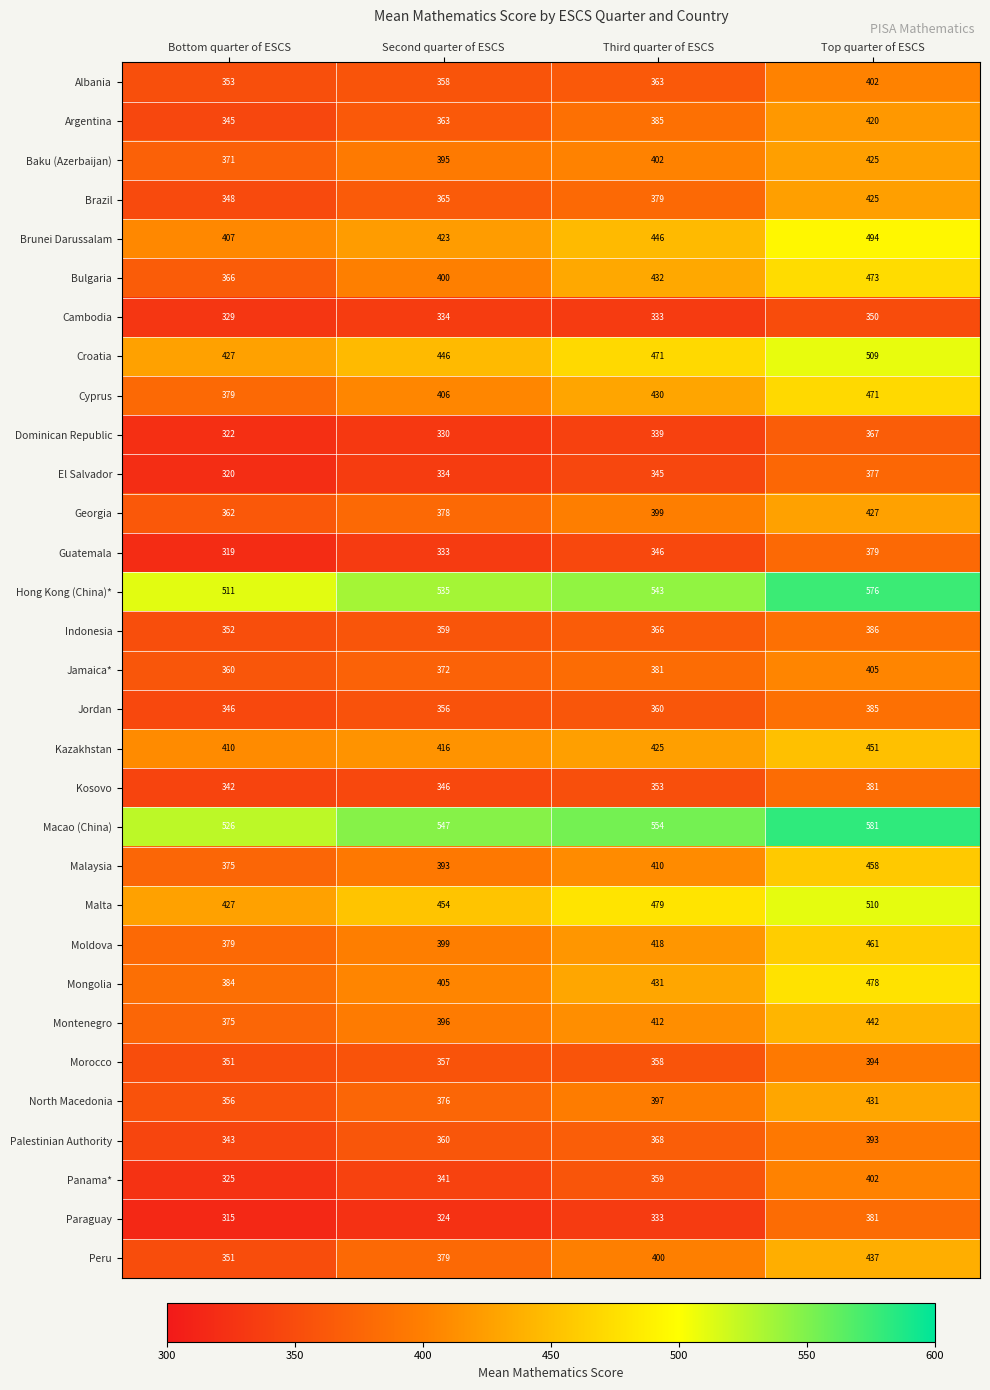

Which category has the lowest value in the Brazil series?

Bottom quarter of ESCS